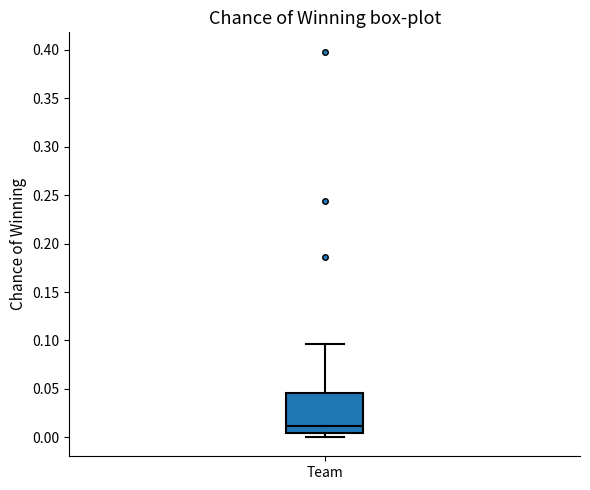

Where is the lower edge of the box for Team on the y-axis? The values are not printed on the chart, so give them approximately, as read against the axis.

0.005